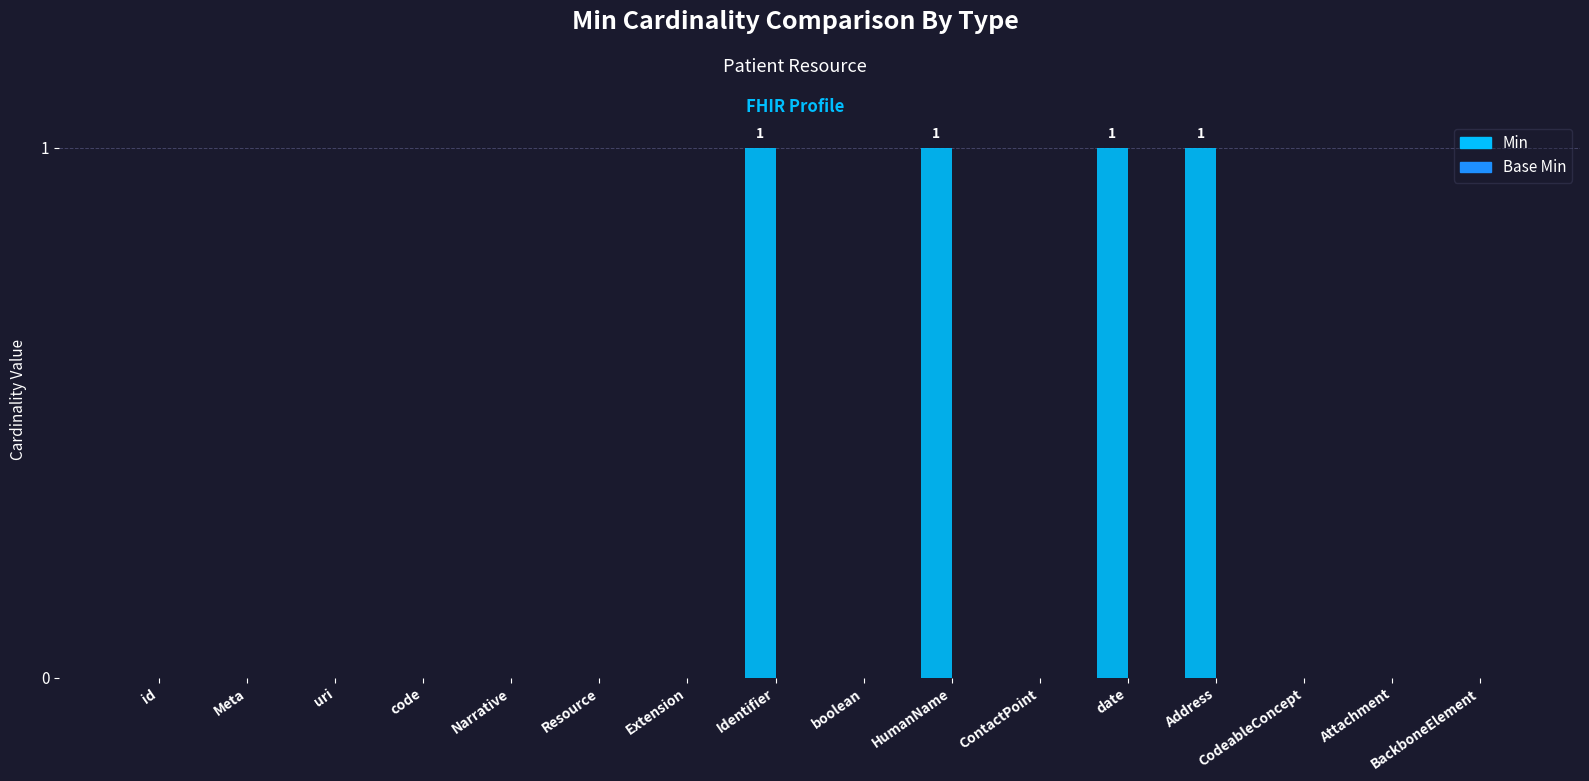

The chart shows a value of 0 at Meta. True or false?

True